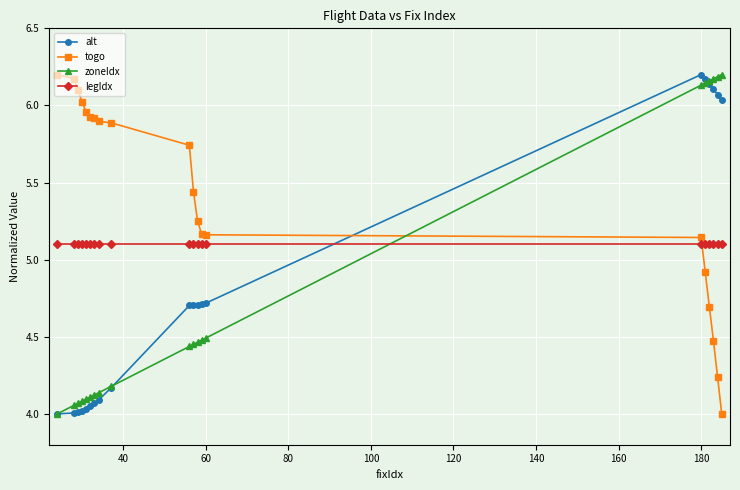

At how many categories does at least one series exceed 4?

20